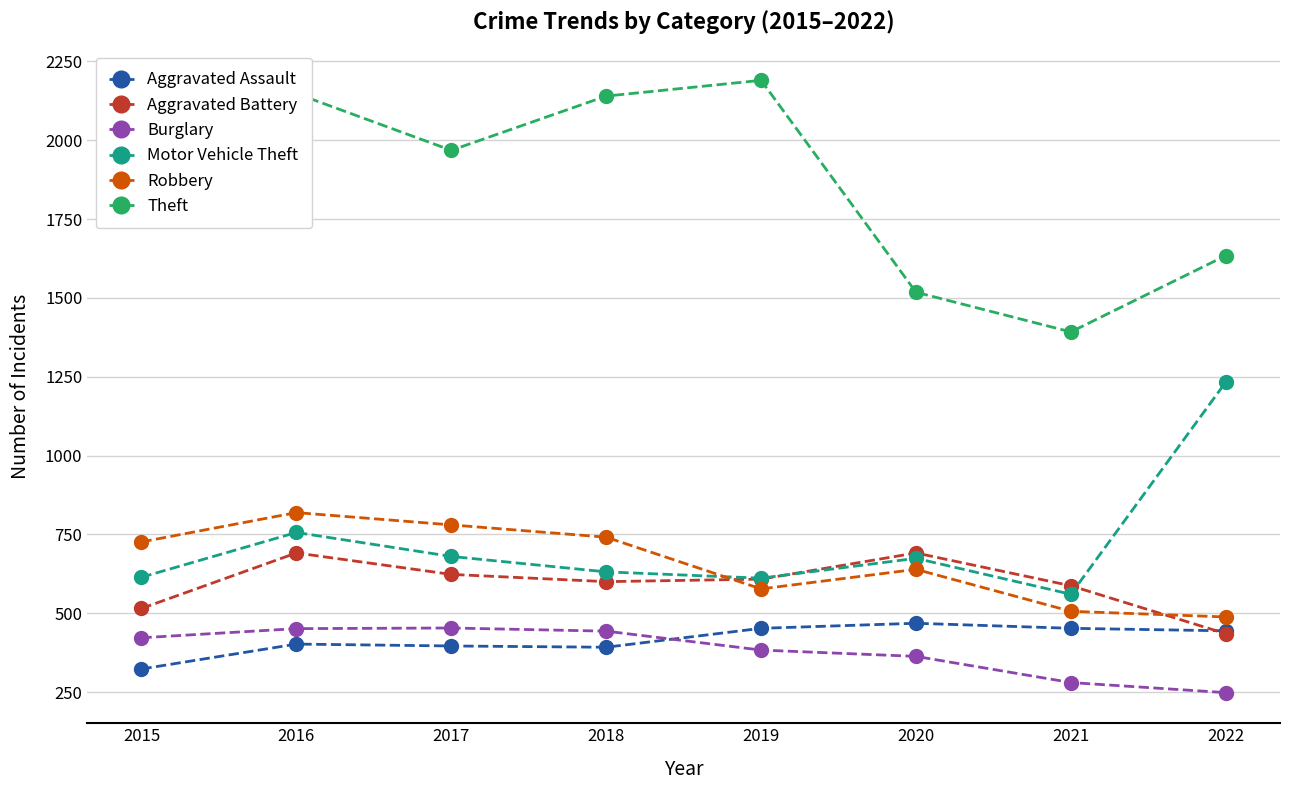

How many interior local peaks does the Robbery series have?

2